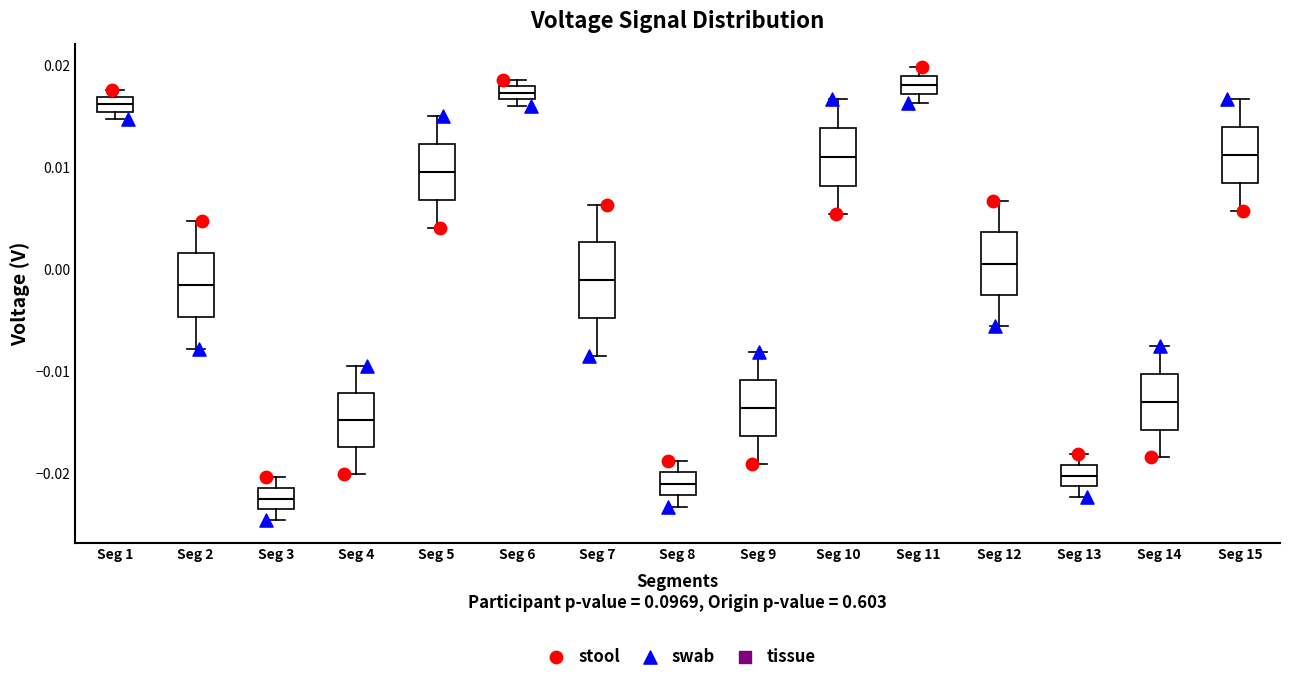

Which box has the lowest median line?

Seg 3